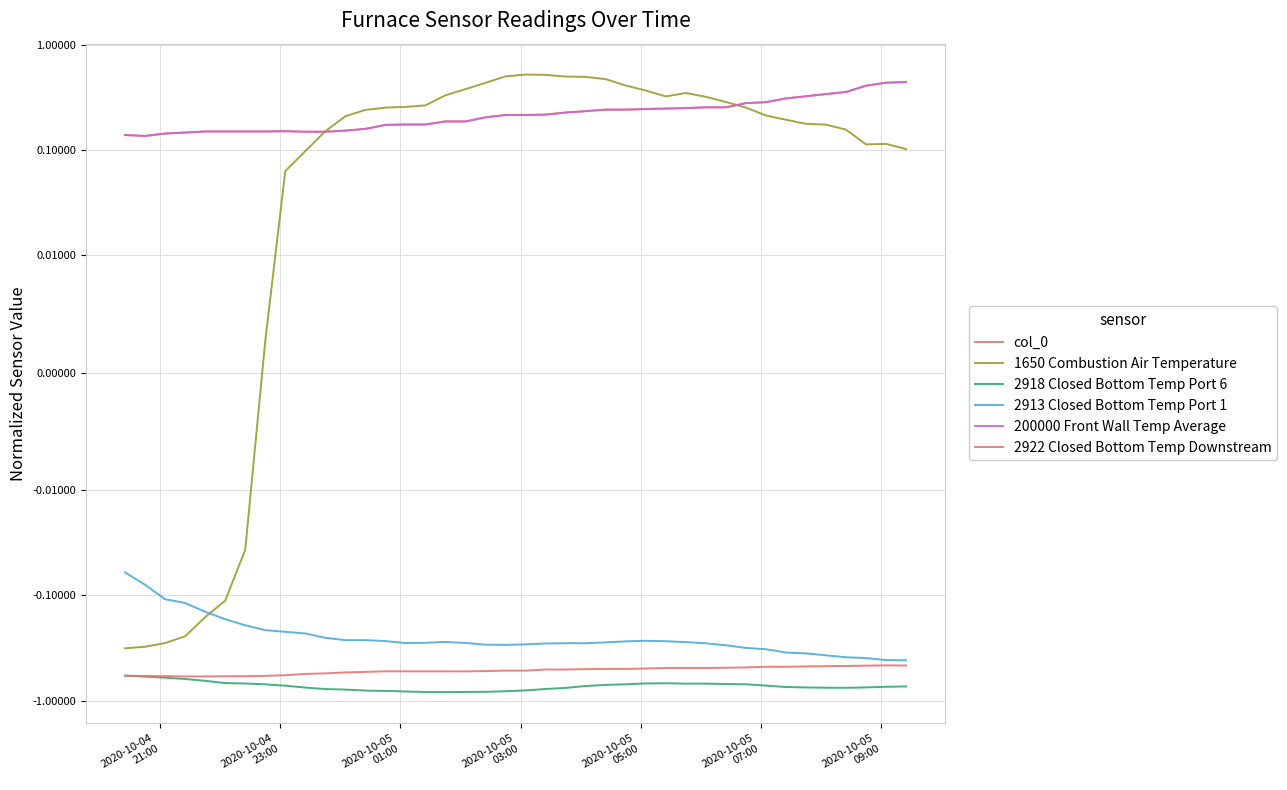

True or false: 2922 Closed Bottom Temp Downstream has more than 1 interior local peaks.

True